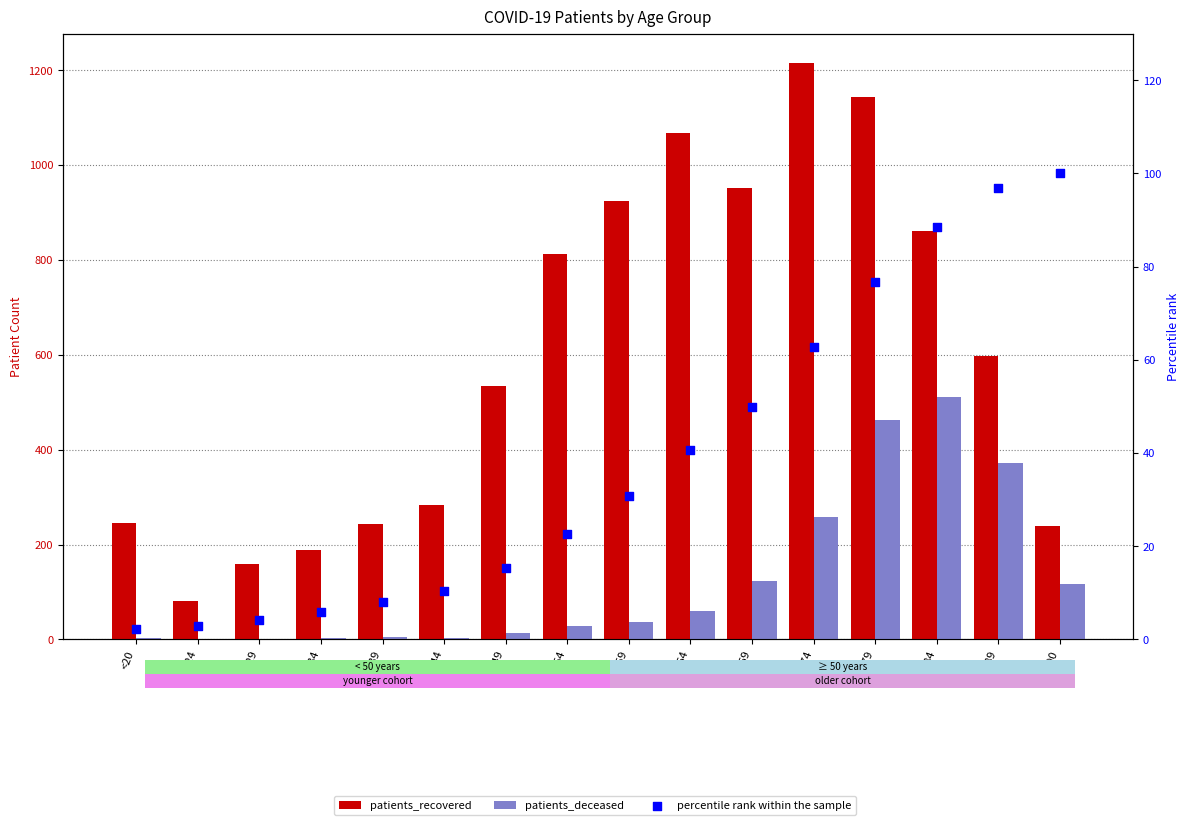

Which series has the largest Y range (max minus min)?

patients_recovered